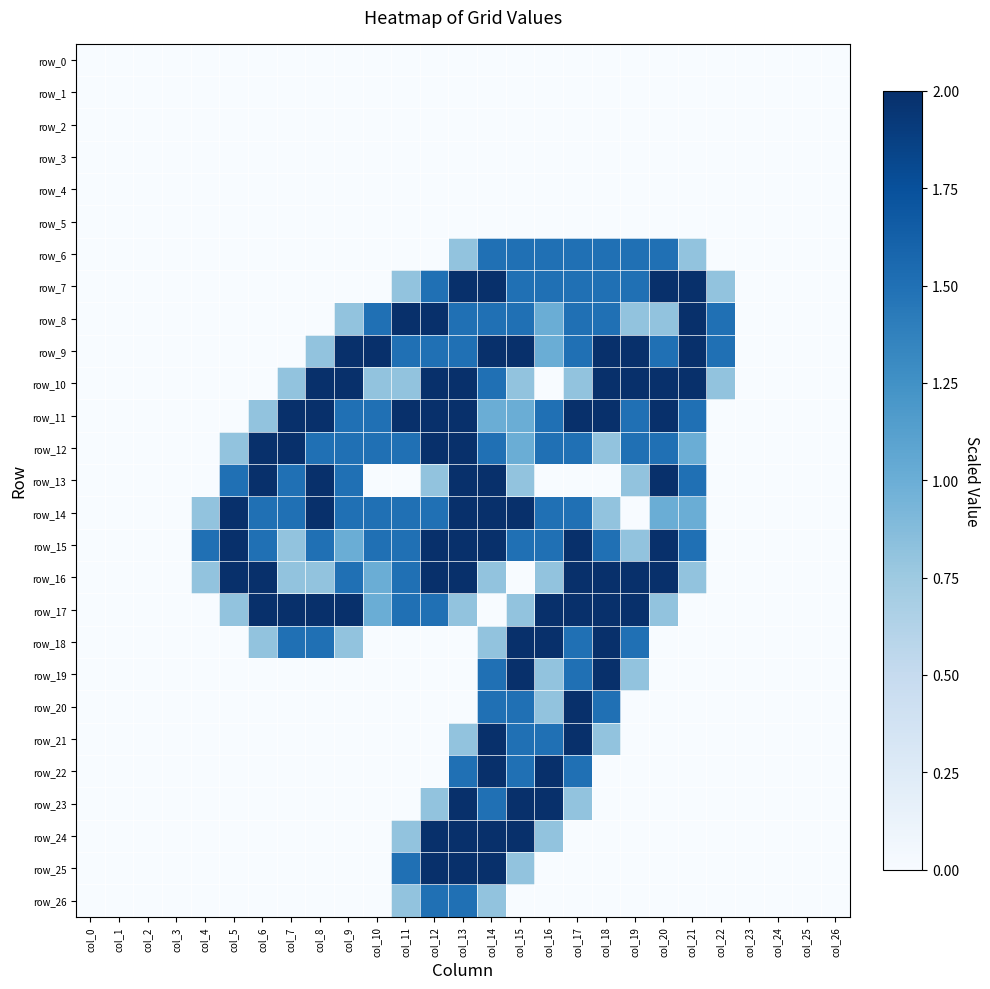

At which label does row_13 reach its minimum?

col_0